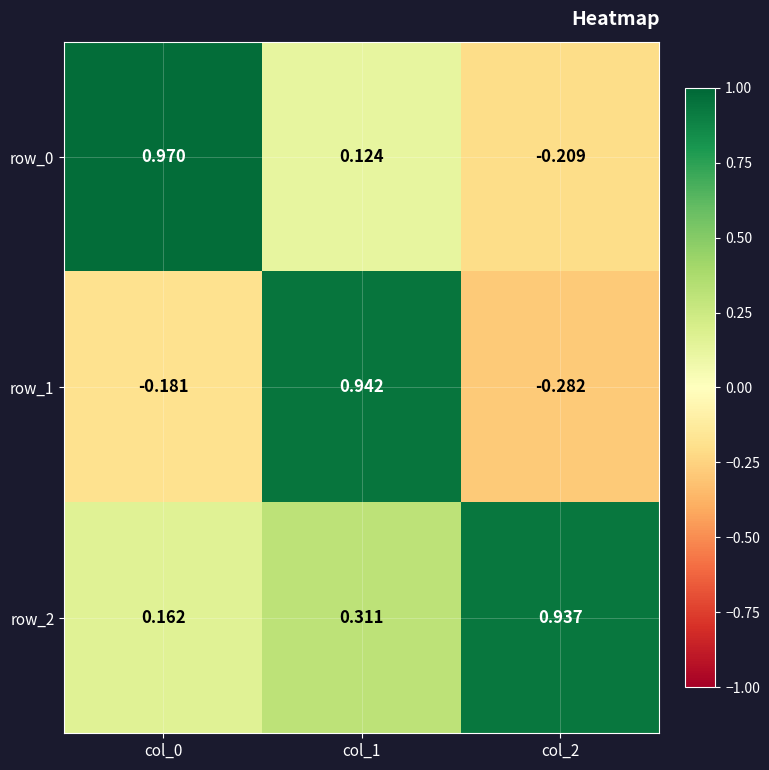

What is the sum of the row_0 values at col_1 and col_0?

1.1